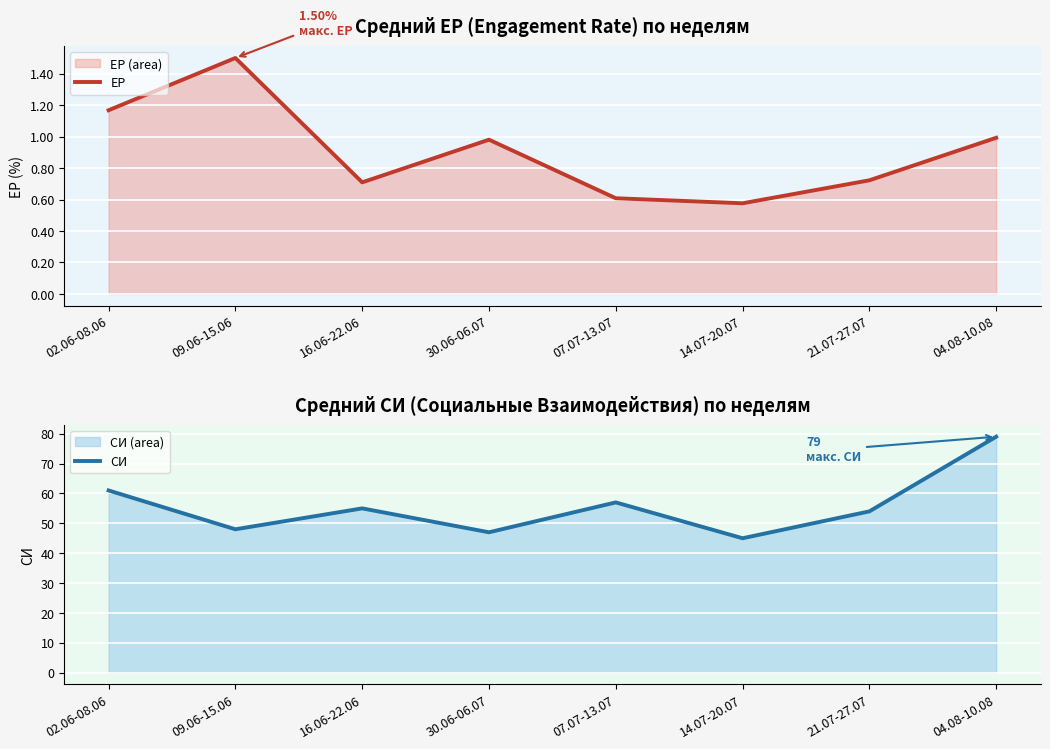

Which has a higher value, 09.06-15.06 or 16.06-22.06?

09.06-15.06